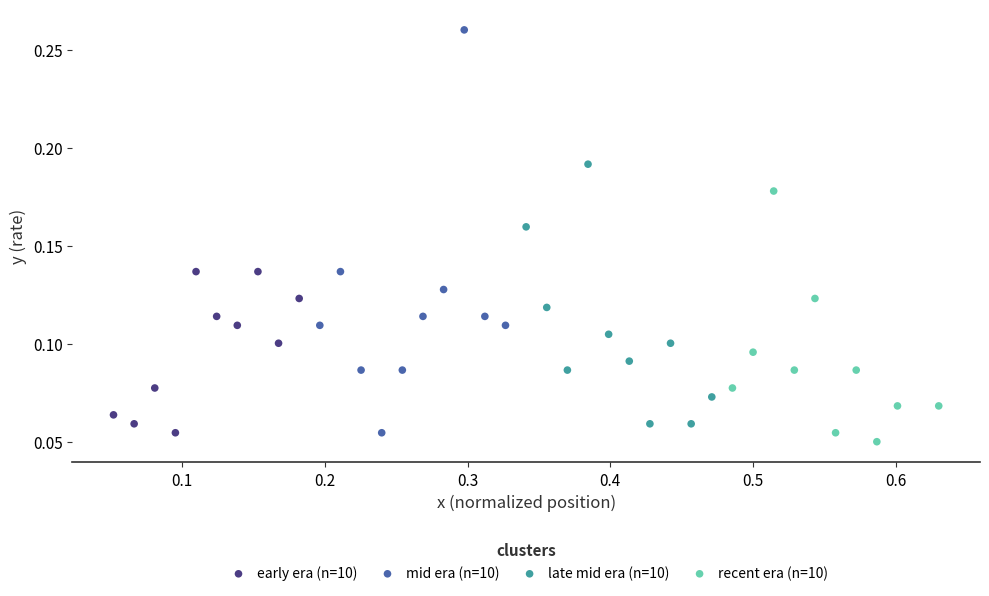

Which series reaches the minimum Y coordinate?

recent era (n=10)